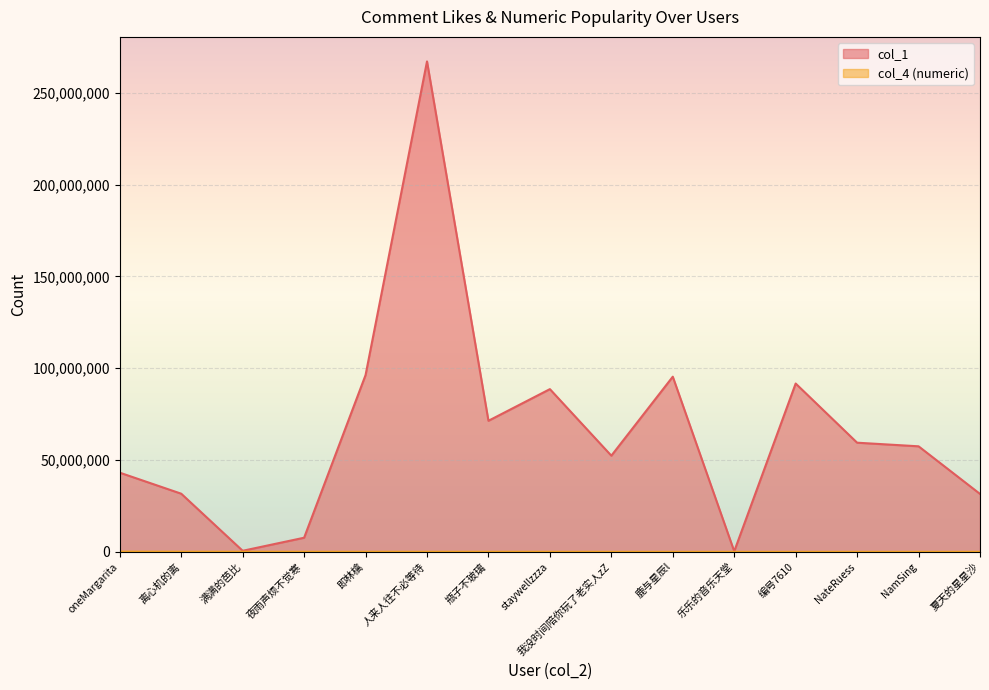

Where does the col_4_numeric series first go above 23932?

oneMargarita